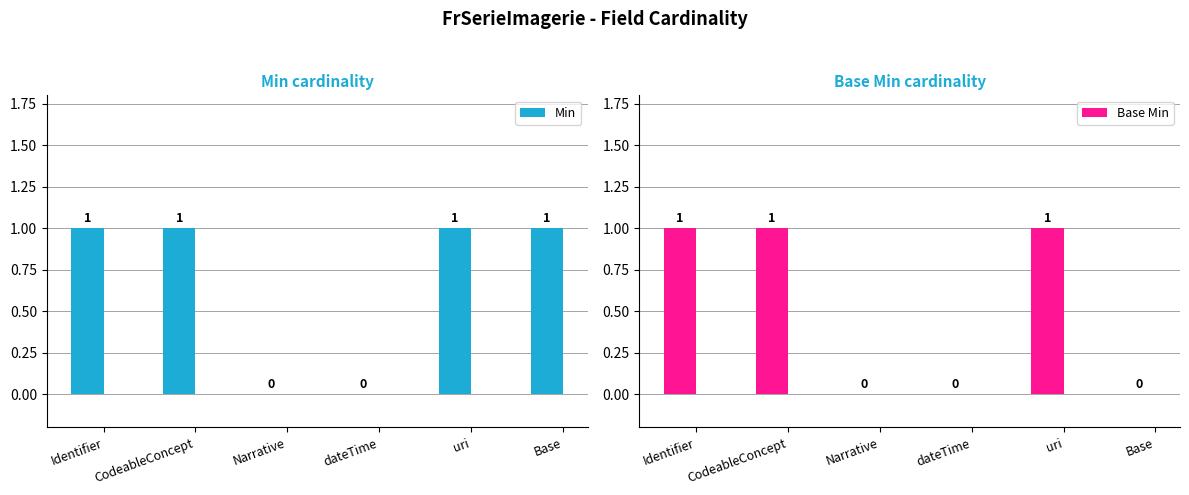

How many bars are there in each group?

2